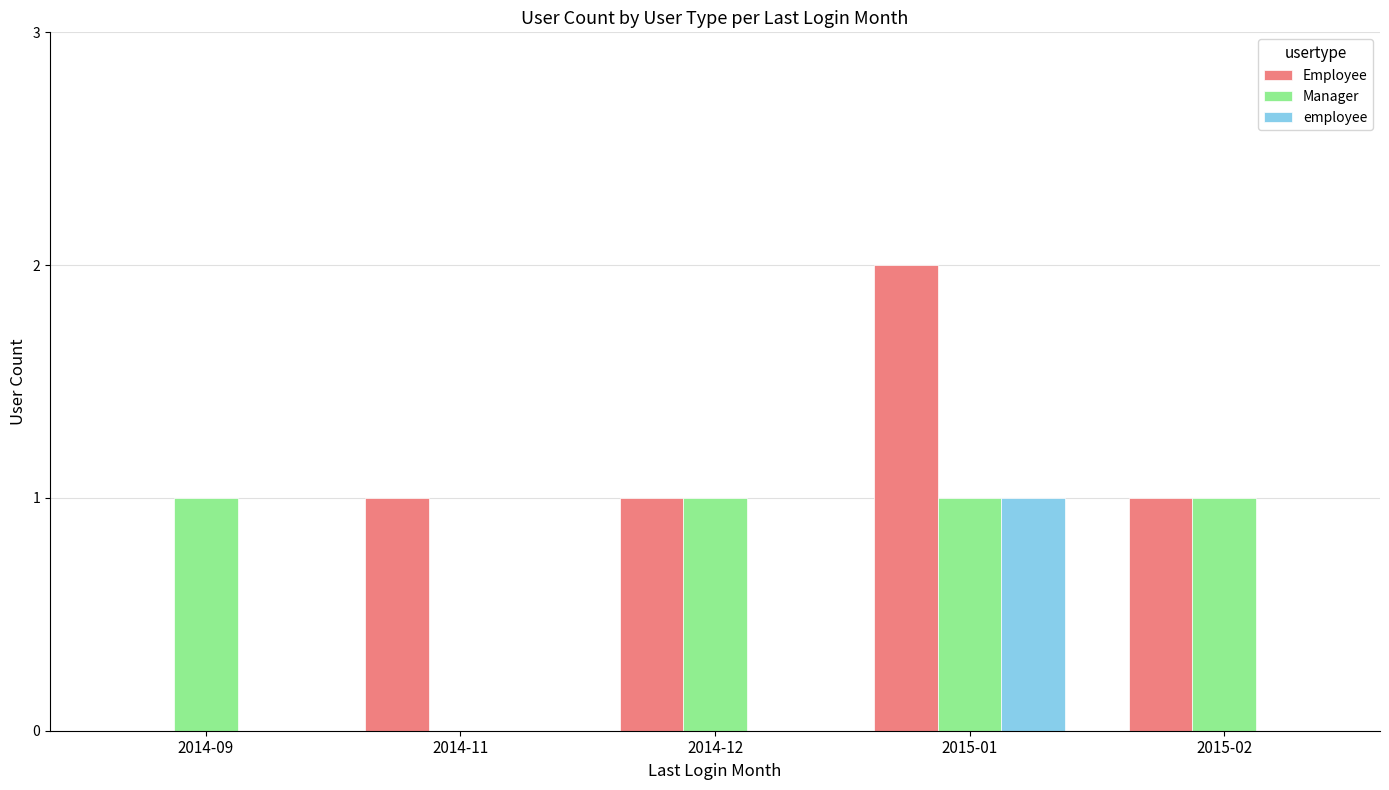

Reading right to left, list all the values displayed in this chart.

Employee: 2015-02=1	2015-01=2	2014-12=1	2014-11=1	2014-09=0
Manager: 2015-02=1	2015-01=1	2014-12=1	2014-11=0	2014-09=1
employee: 2015-02=0	2015-01=1	2014-12=0	2014-11=0	2014-09=0